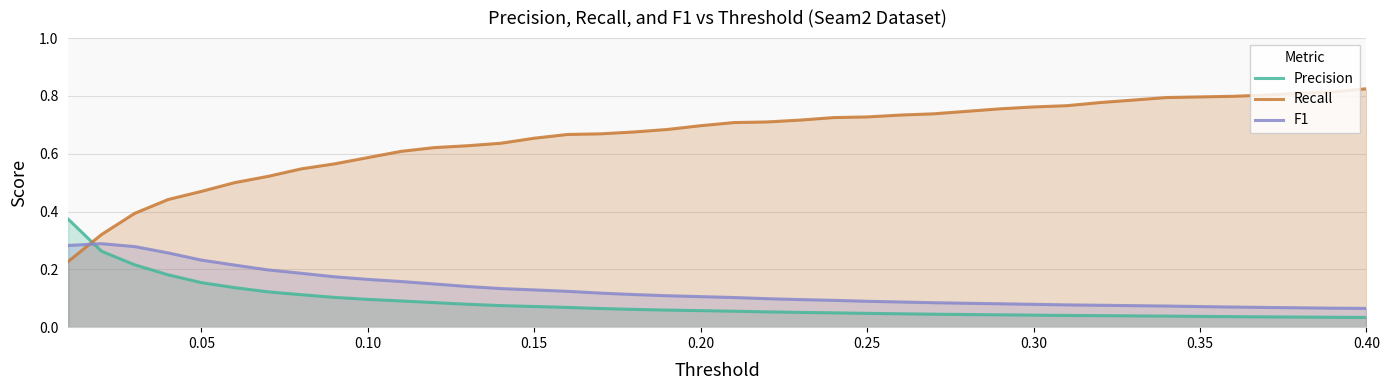

Rank the series by their maximum value, from lowest to highest.

F1, Precision, Recall